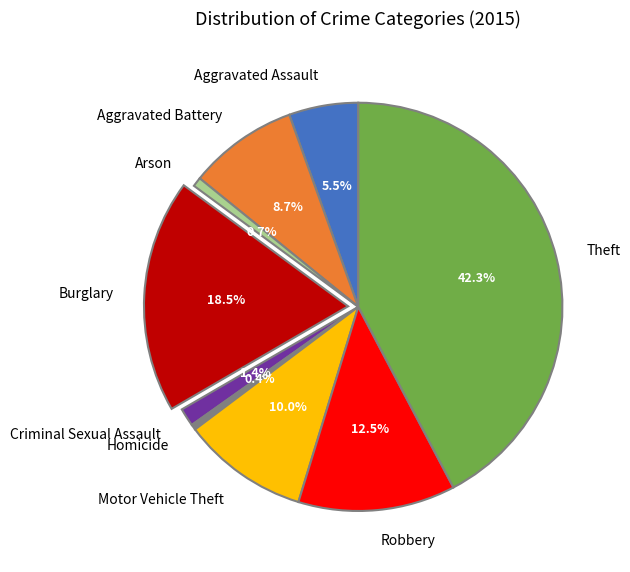

Is there a majority slice in this chart?

No